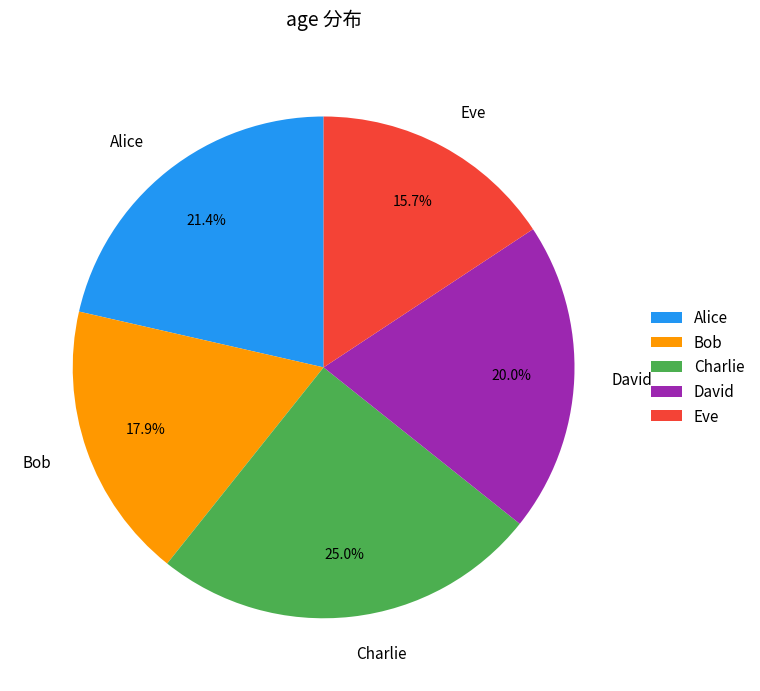

Between David and Alice, which is larger?

Alice